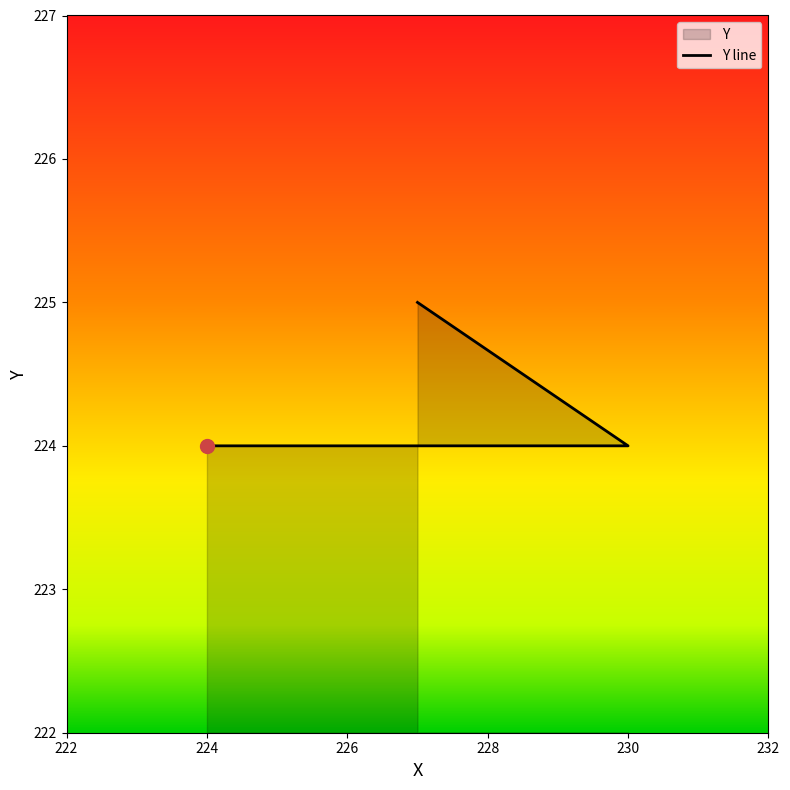

What is the value of the 3rd point from the left?

224